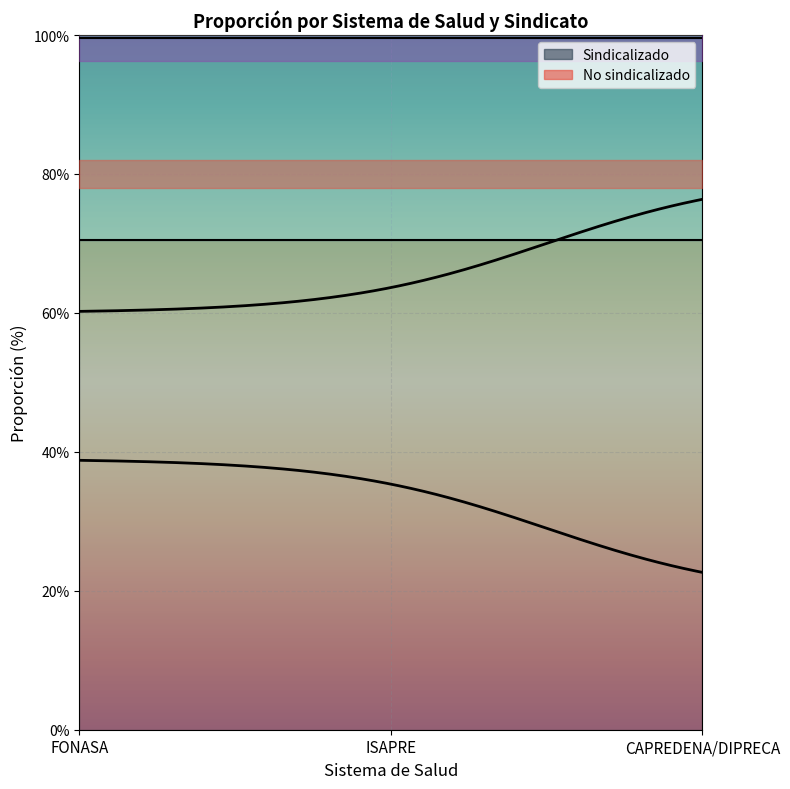

At which label does No sindicalizado first exceed 18?

FONASA